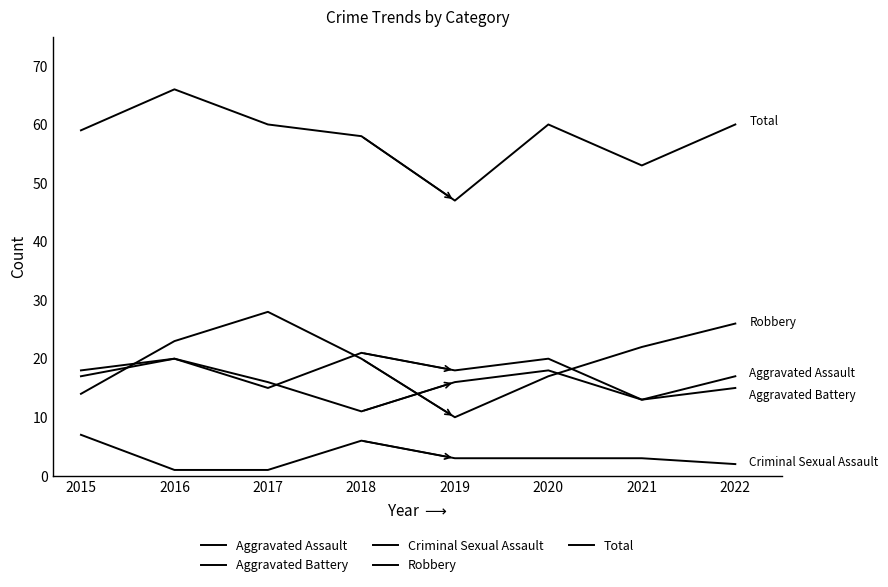

How many lines are shown in the chart?

5